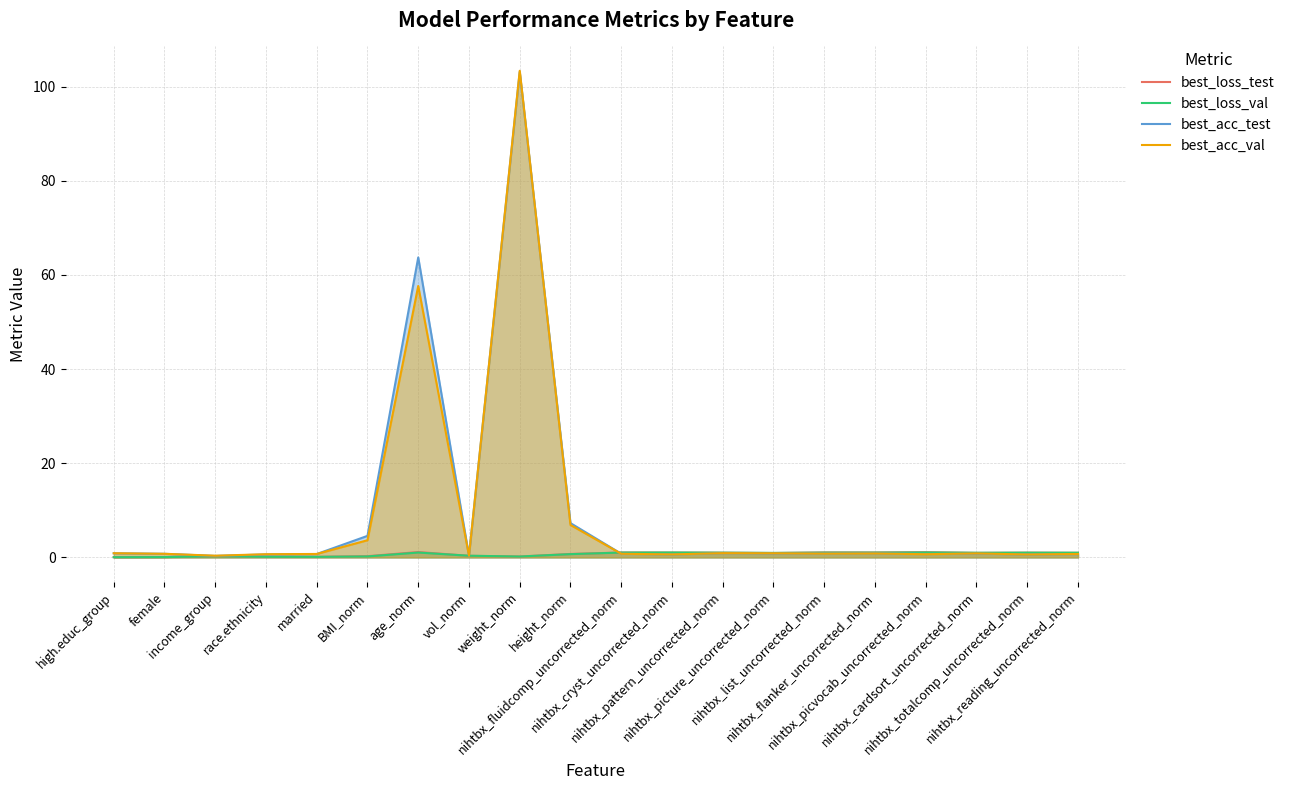

At married, list the series in order from smallest to largest.

best_loss_val, best_loss_test, best_acc_test, best_acc_val